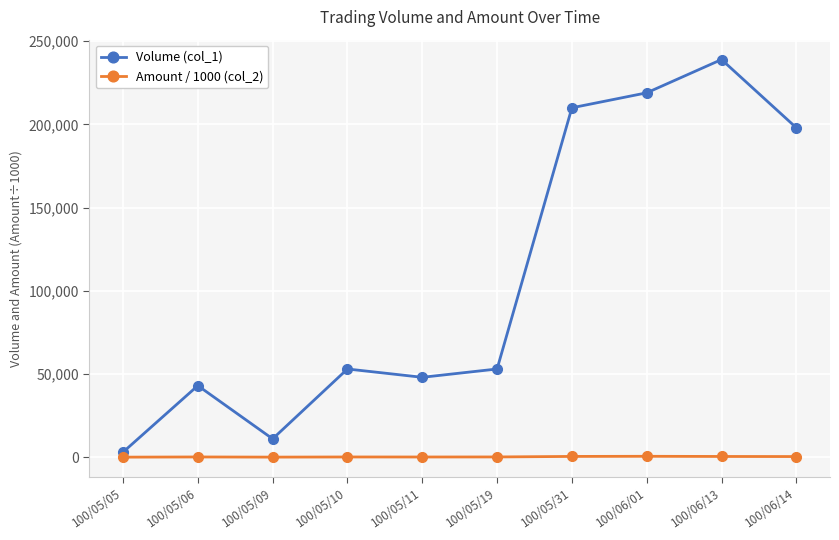

How many lines are shown in the chart?

2